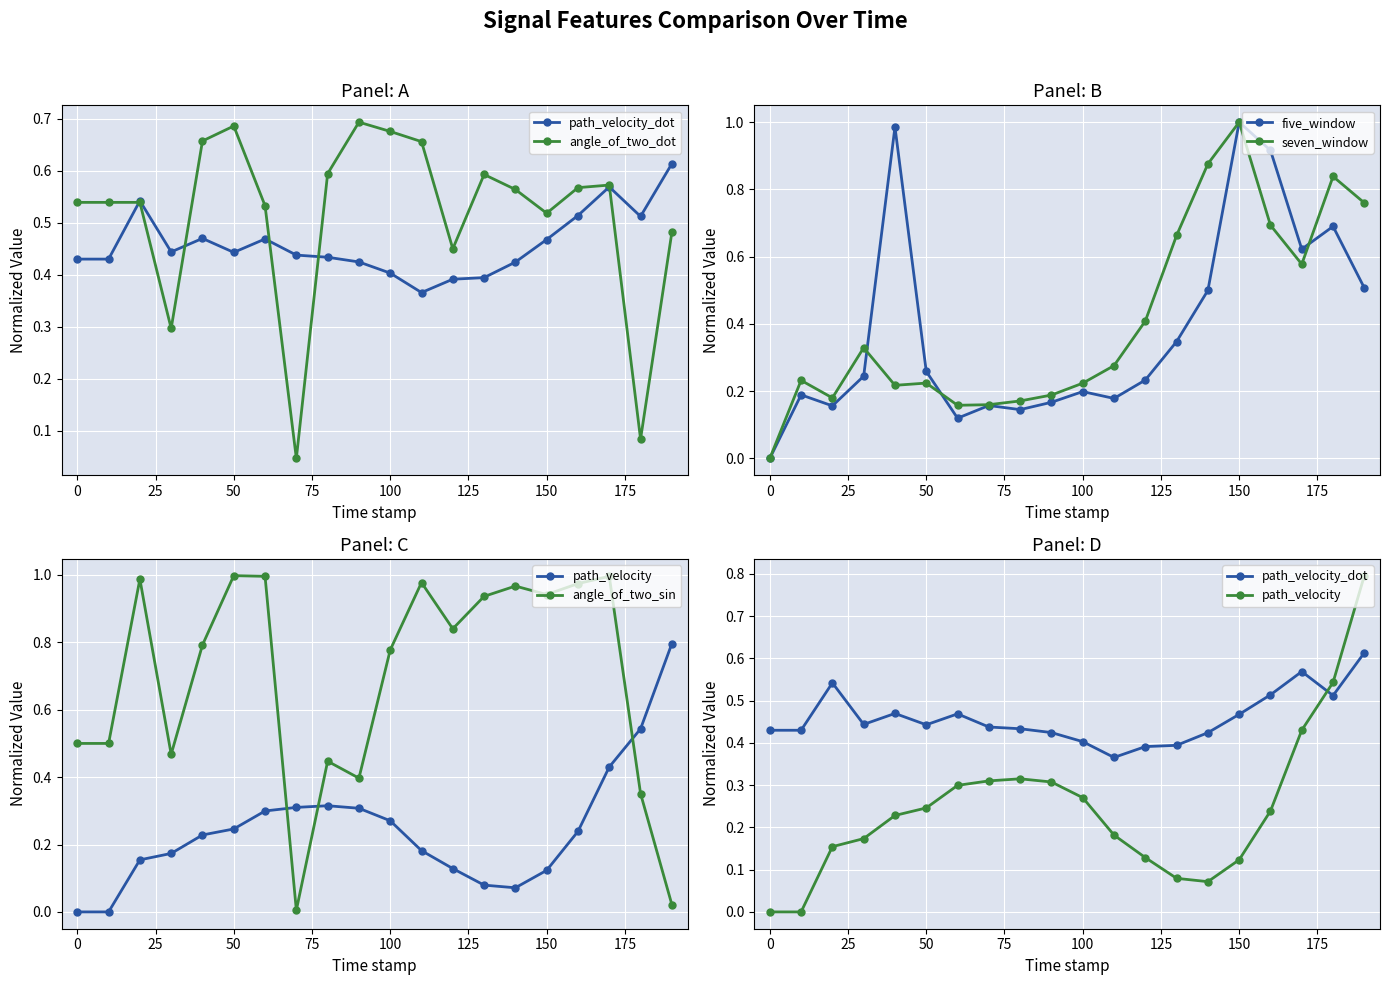

Which series has the largest total across all categories?

angle_of_two_sin